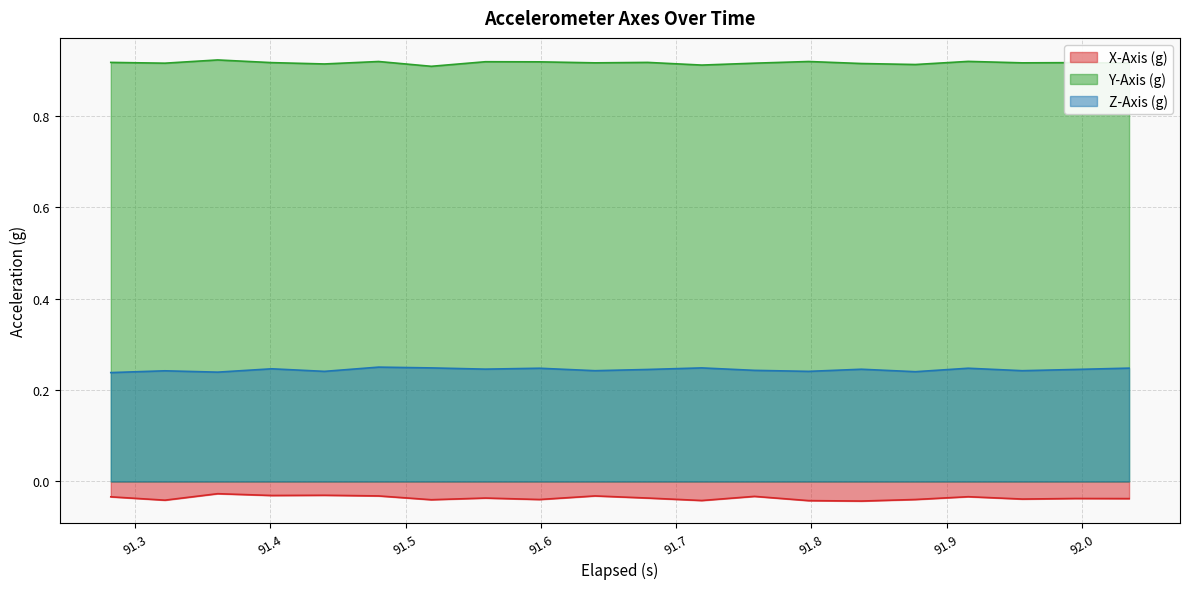

Rank the series by their maximum value, from highest to lowest.

Y-Axis (g), Z-Axis (g), X-Axis (g)